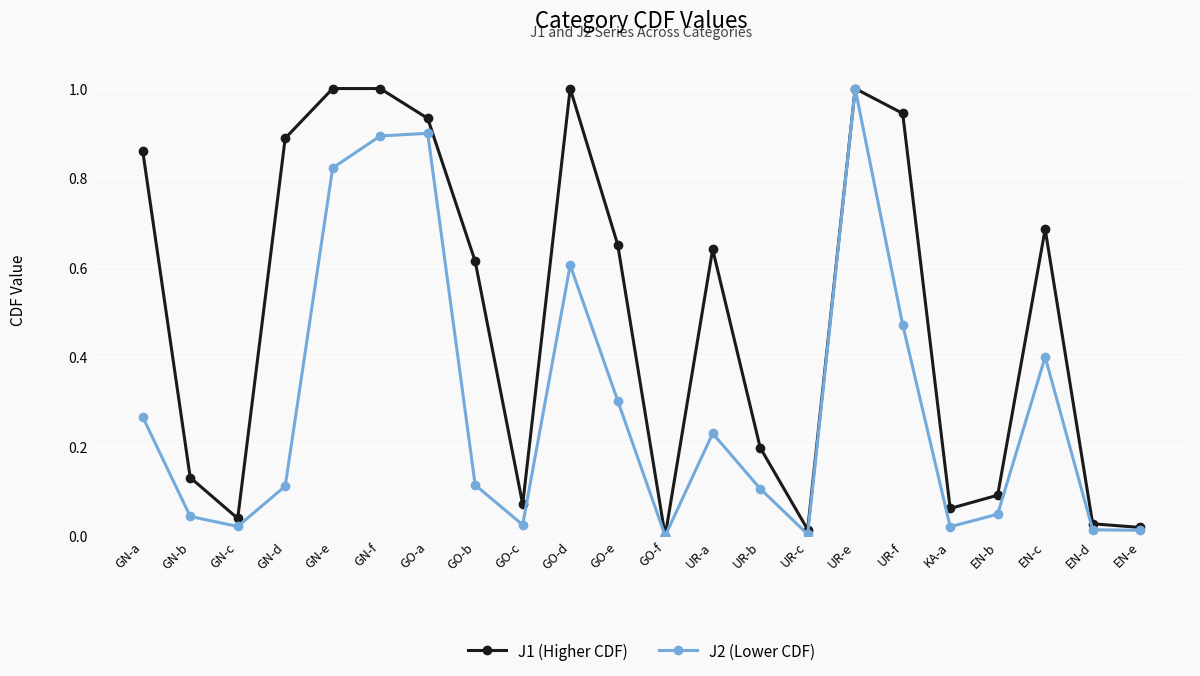

Where is J1 (Higher CDF) nearest to the value 0?

GO-f